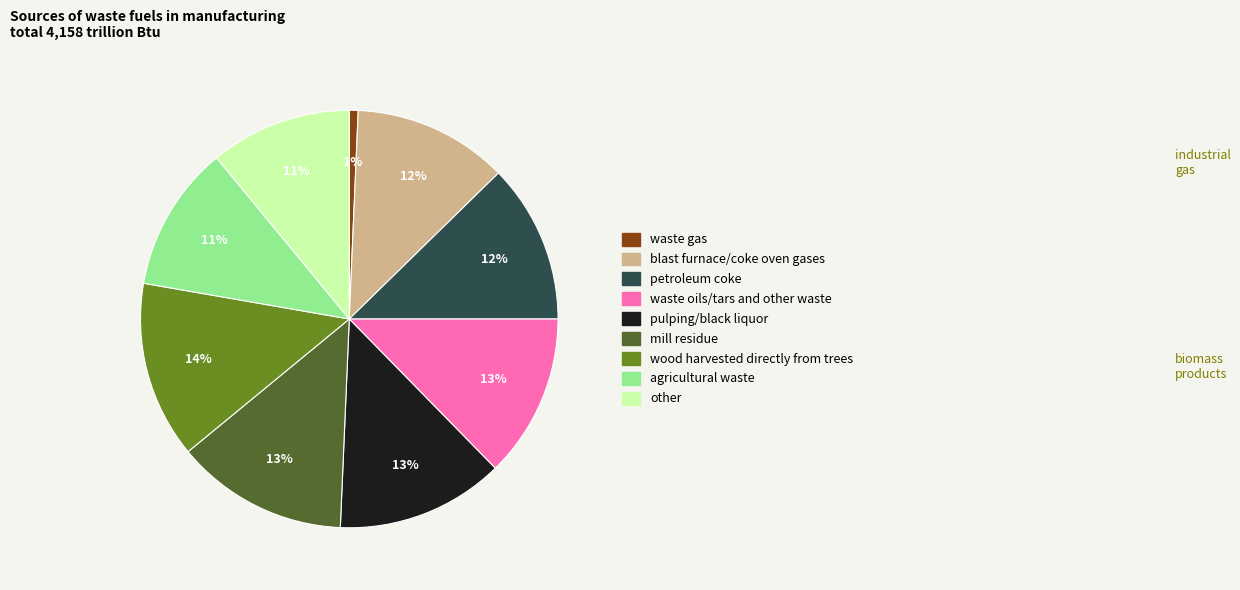

To the nearest percent, what is the difference between the largest and smallest slice percentages?

13%